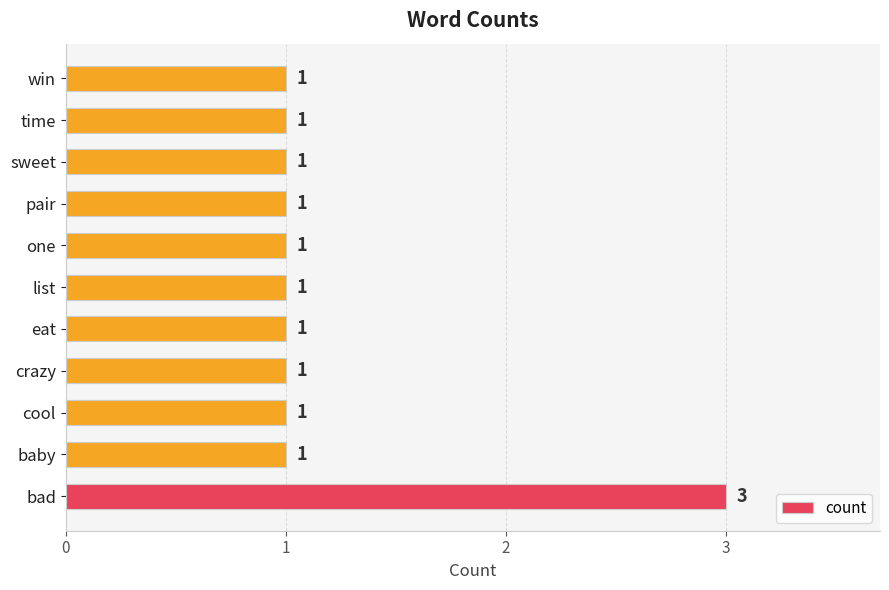

How many values are between 1 and 2?

10